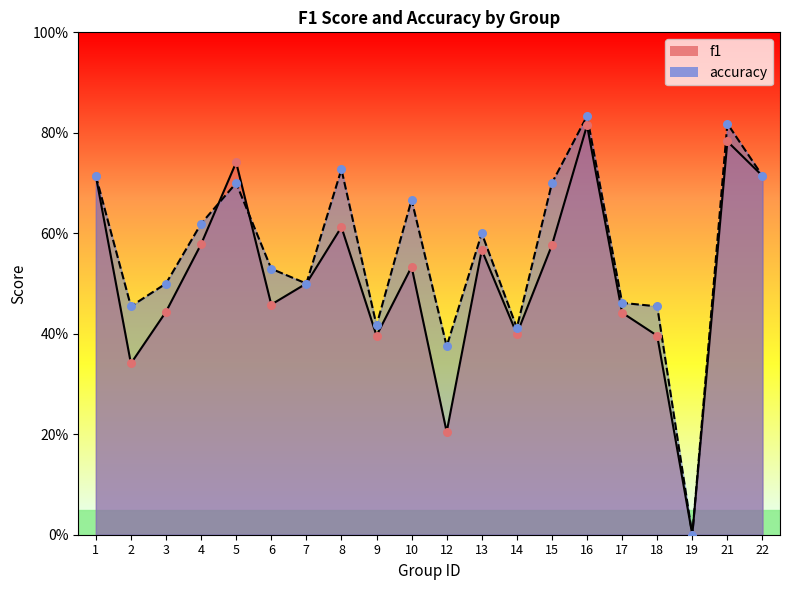

Is the value of f1 at 13 greater than the value of accuracy at 21?

No